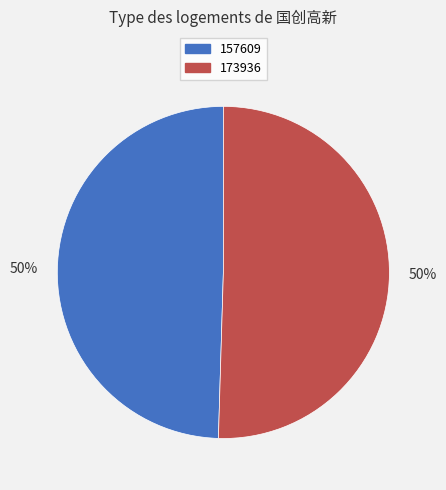

Which category has the smallest portion of the pie?

157609